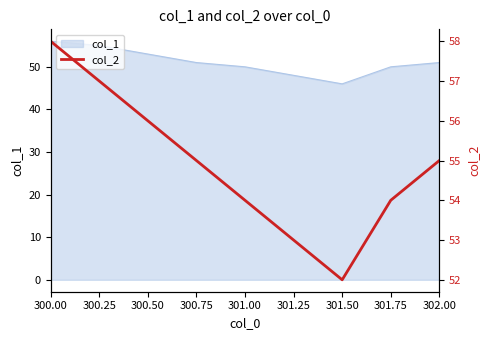

Where is the data nearest to the value 55?

300.75